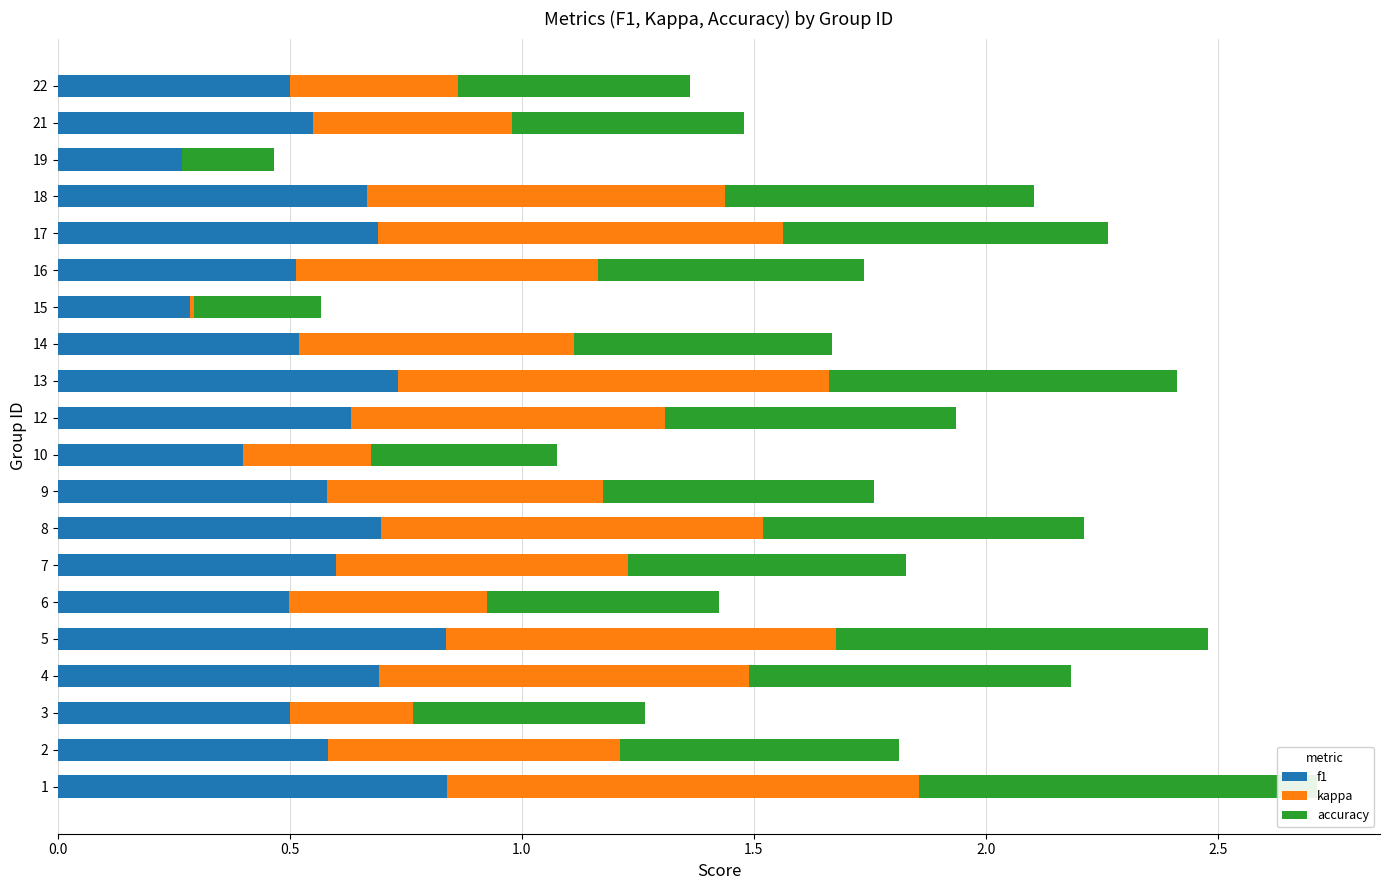

How many series are shown in this chart?

3